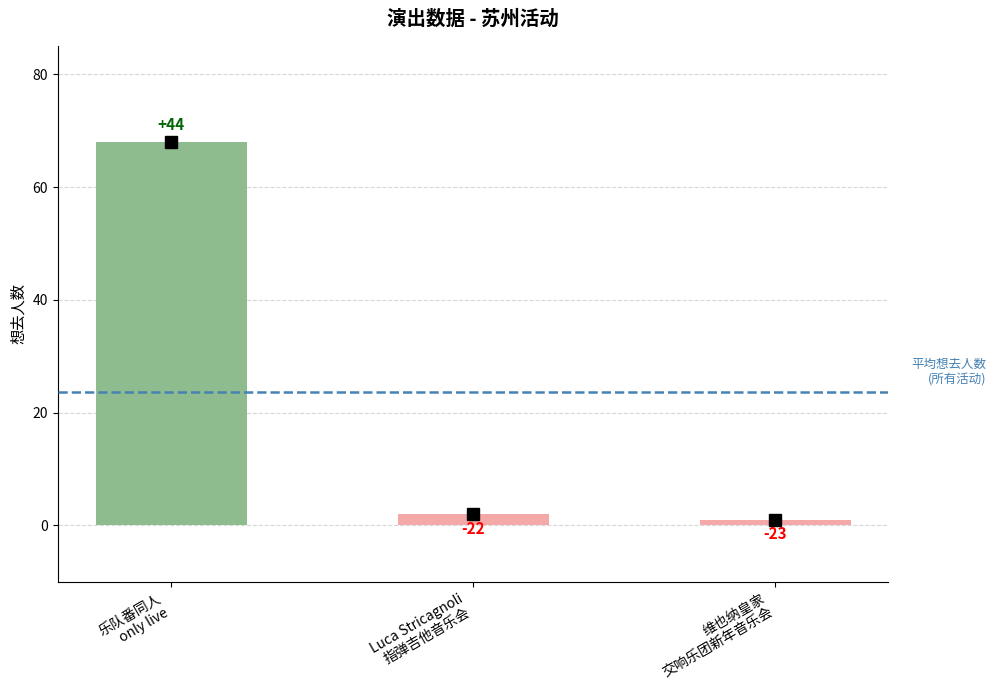

Does the chart contain any negative values?

No